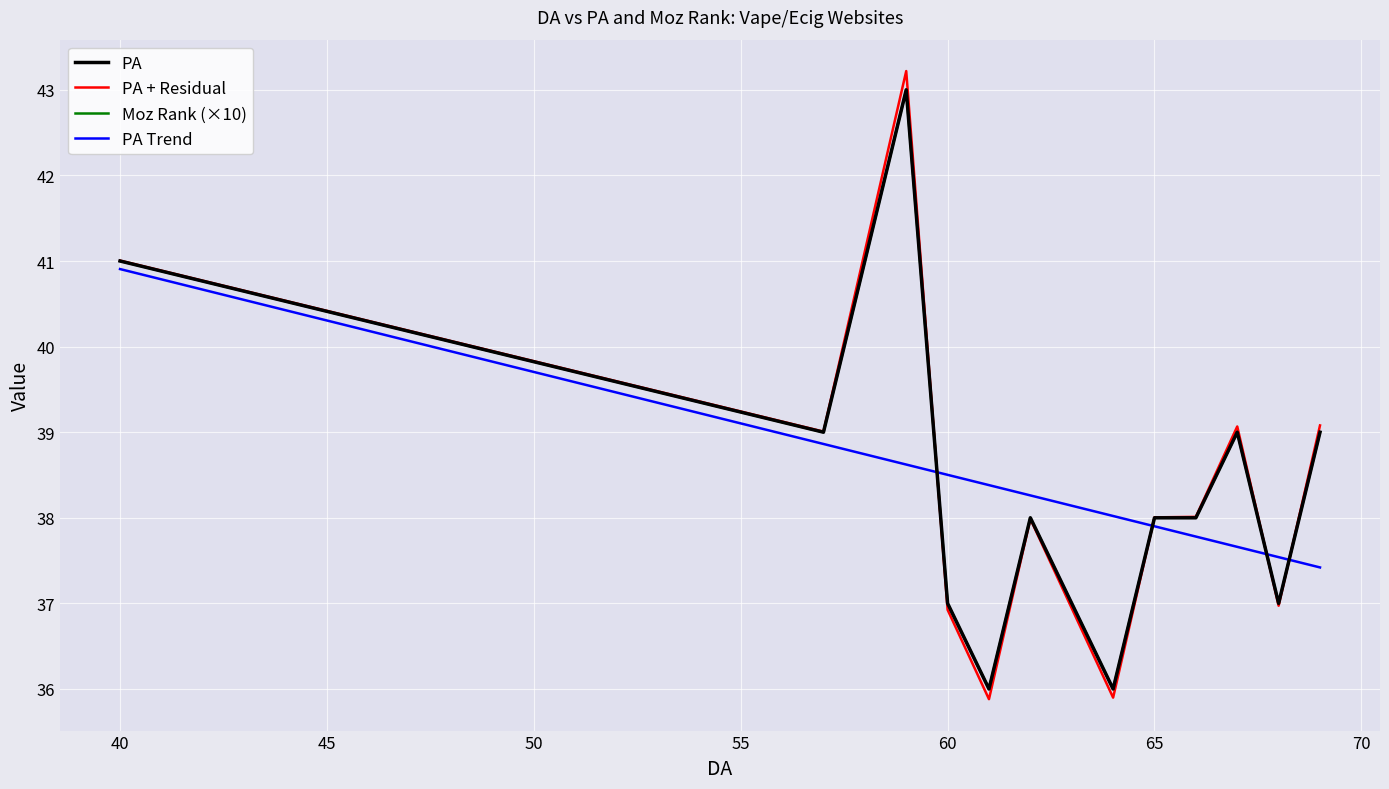

Reading right to left, transcribe all the data shown in this chart.

PA: 39.0	37.0	39.0	38.0	38.0	36.0	37.0	38.0	36.0	37.0	43.0	39.0	41.0
PA + Residual: 39.1	37.0	39.1	38.0	38.0	35.9	36.9	38.0	35.9	36.9	43.2	39.0	41.0
Moz Rank (×10): 39.0	37.0	39.0	38.0	38.0	36.0	37.0	38.0	36.0	37.0	43.0	39.0	41.0
PA Trend: 37.4	37.5	37.7	37.8	37.9	38.0	38.1	38.3	38.4	38.5	38.6	38.9	40.9